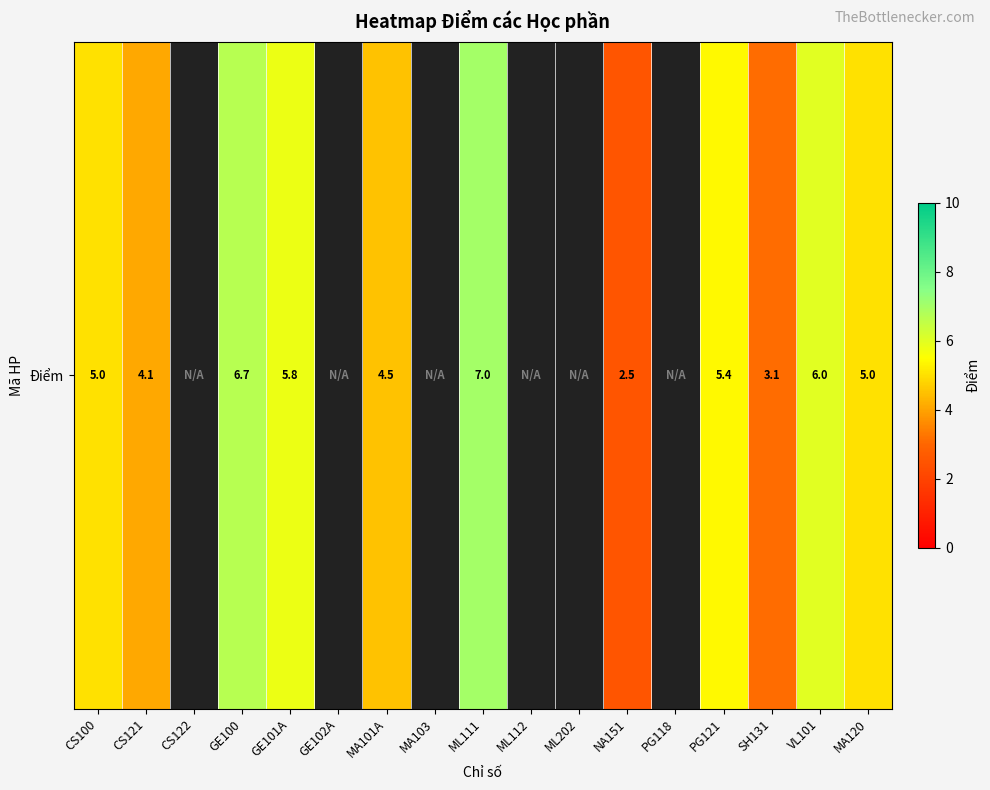

How many distinct data groups are displayed?

1